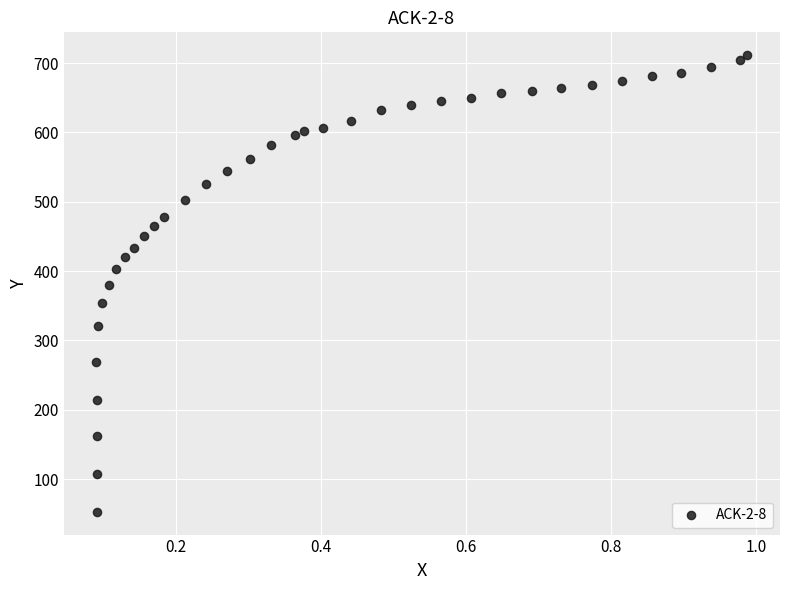

What is the range of X values (max minus min)?

0.9